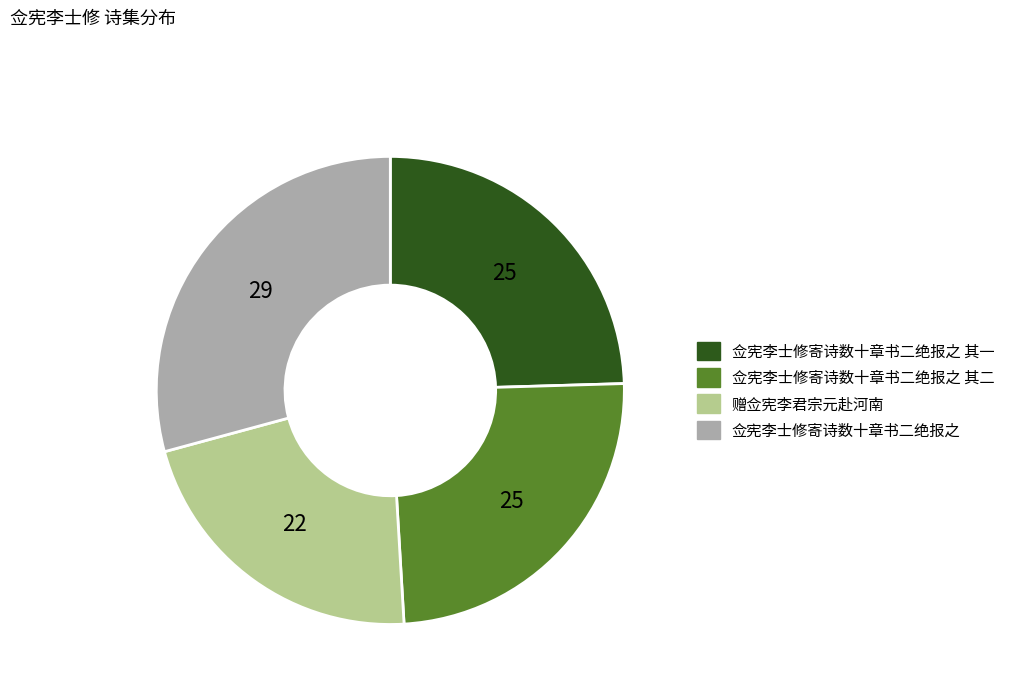

Count the number of slices in the pie.

4